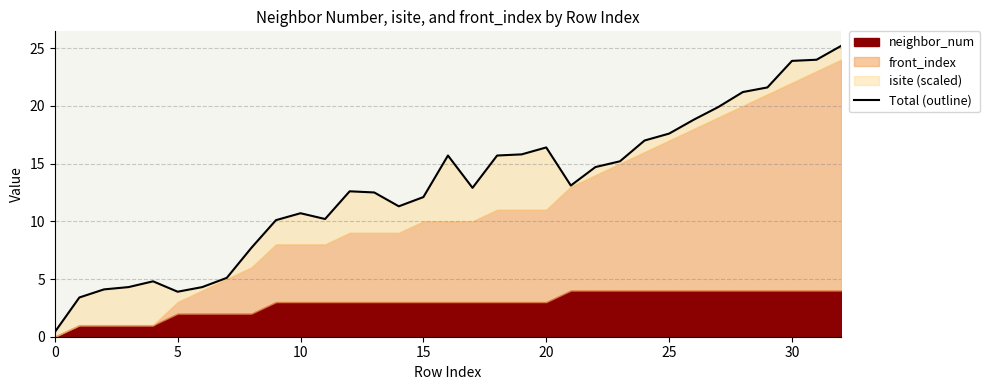

Count the number of values greater than 12.

20